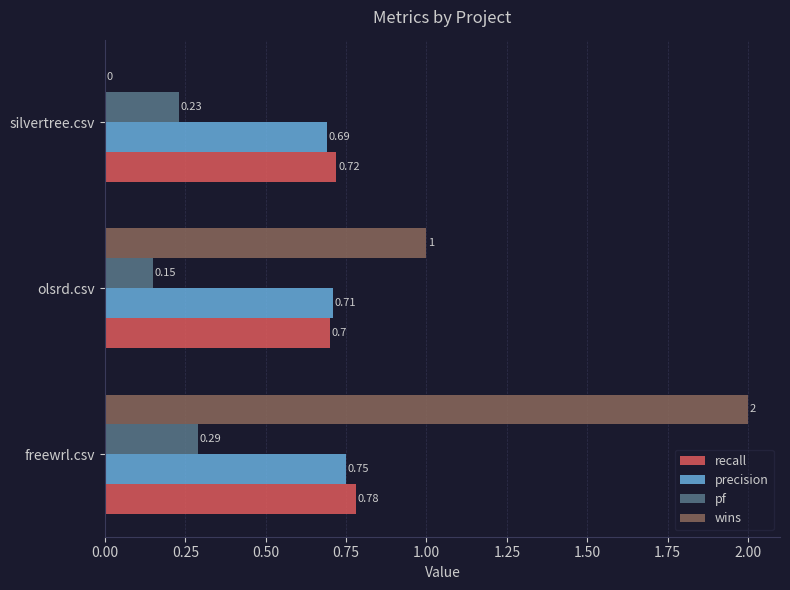

Is the value of pf at freewrl.csv greater than the value of recall at freewrl.csv?

No